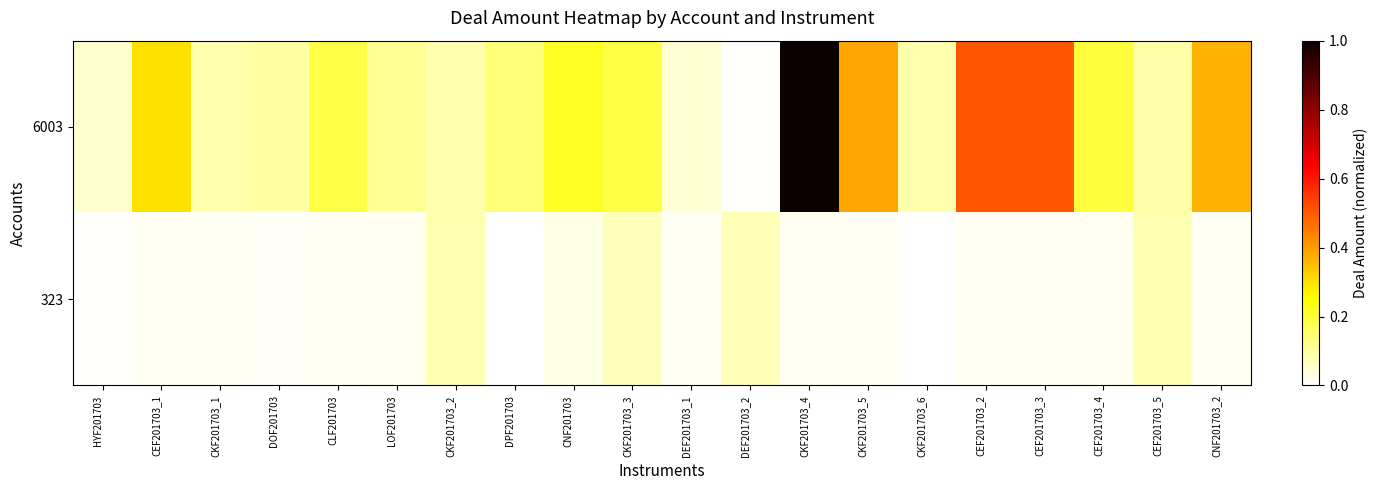

What is the greatest value displayed?

1.0